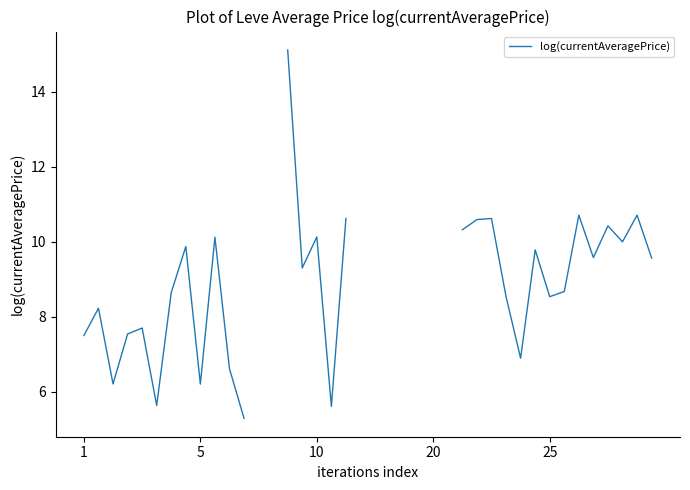

How many points are lower than both their immediate neighbors (excluding endpoints)?

9